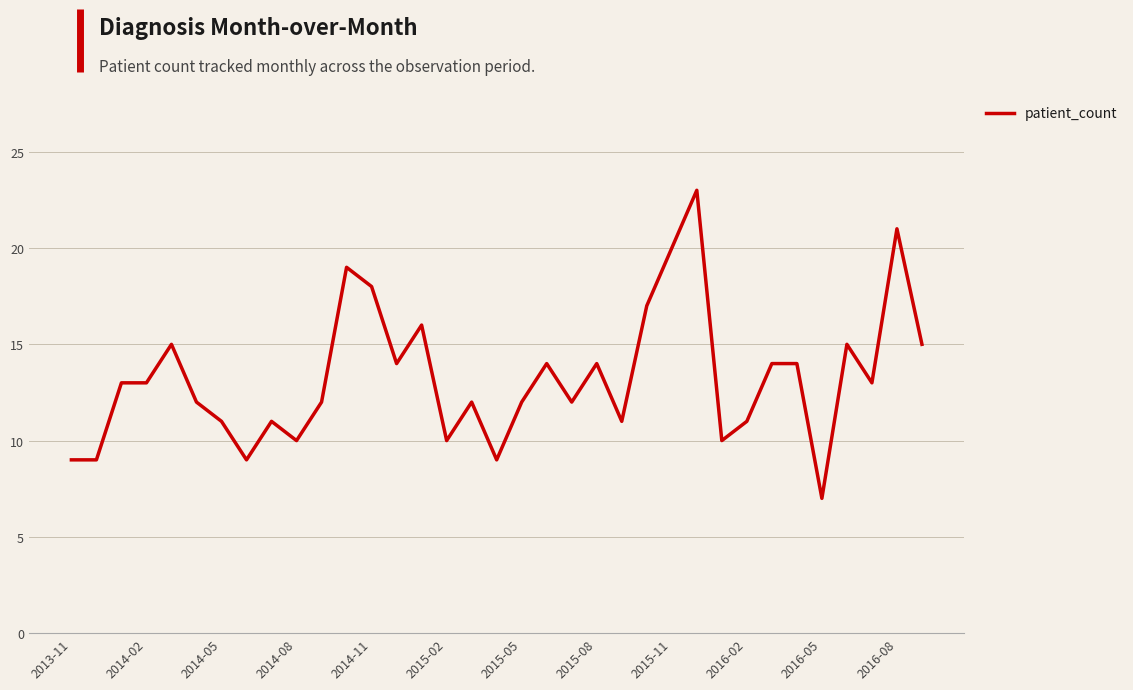

What is the maximum value shown in the chart?

23